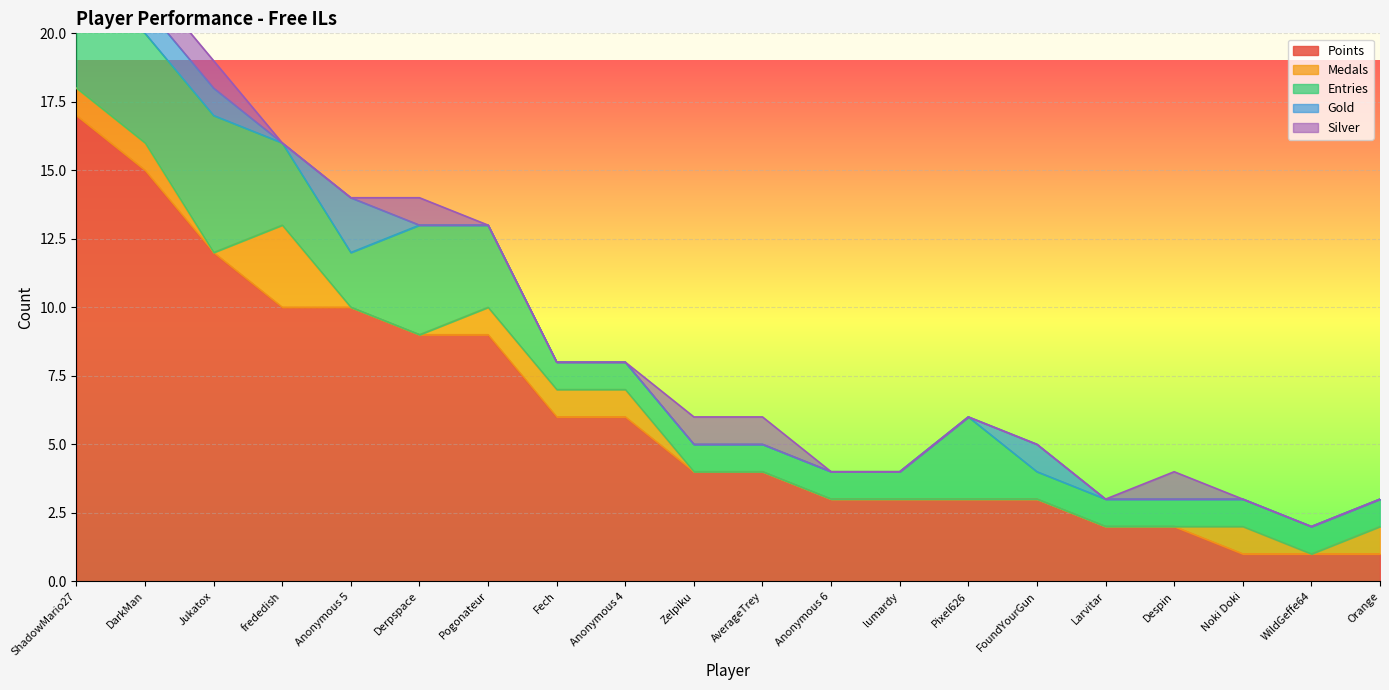

Reading right to left, what are all the values shown in this chart?

Points: 1	1	1	2	2	3	3	3	3	4	4	6	6	9	9	10	10	12	15	17
Medals: 1	0	1	0	0	0	0	0	0	0	0	1	1	1	0	0	3	0	1	1
Entries: 1	1	1	1	1	1	3	1	1	1	1	1	1	3	4	2	3	5	4	4
Gold: 0	0	0	0	0	1	0	0	0	0	0	0	0	0	0	2	0	1	1	2
Silver: 0	0	0	1	0	0	0	0	0	1	1	0	0	0	1	0	0	1	1	1